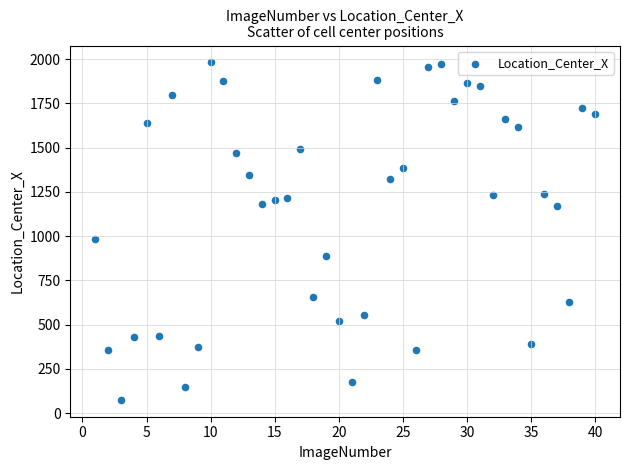

What Y value in the scatter plot is closest to 1028?

981.4